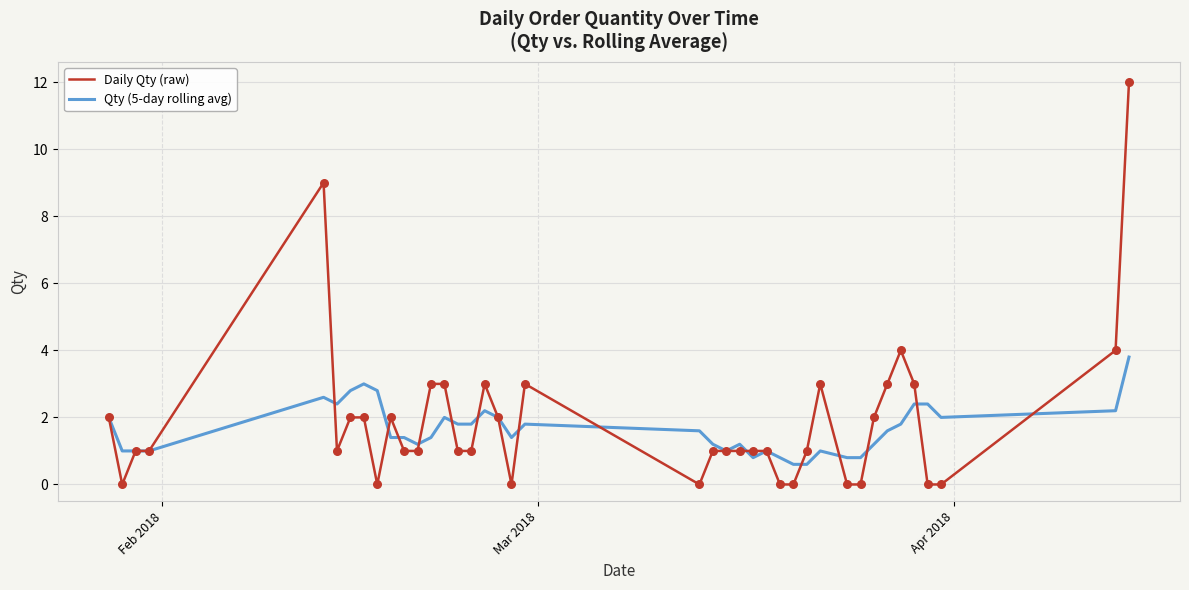

At how many categories does at least one series exceed 8?

2